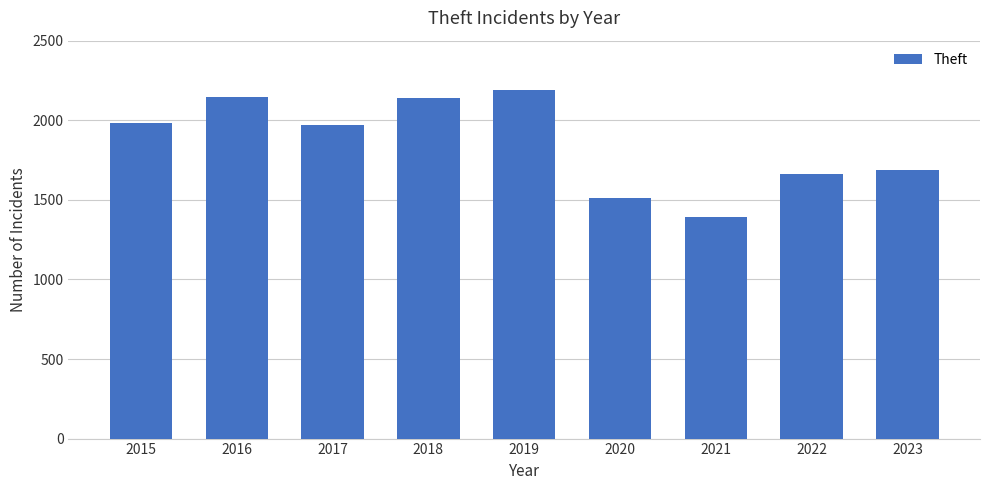

What is the sum of the values at 2018 and 2017?

4108